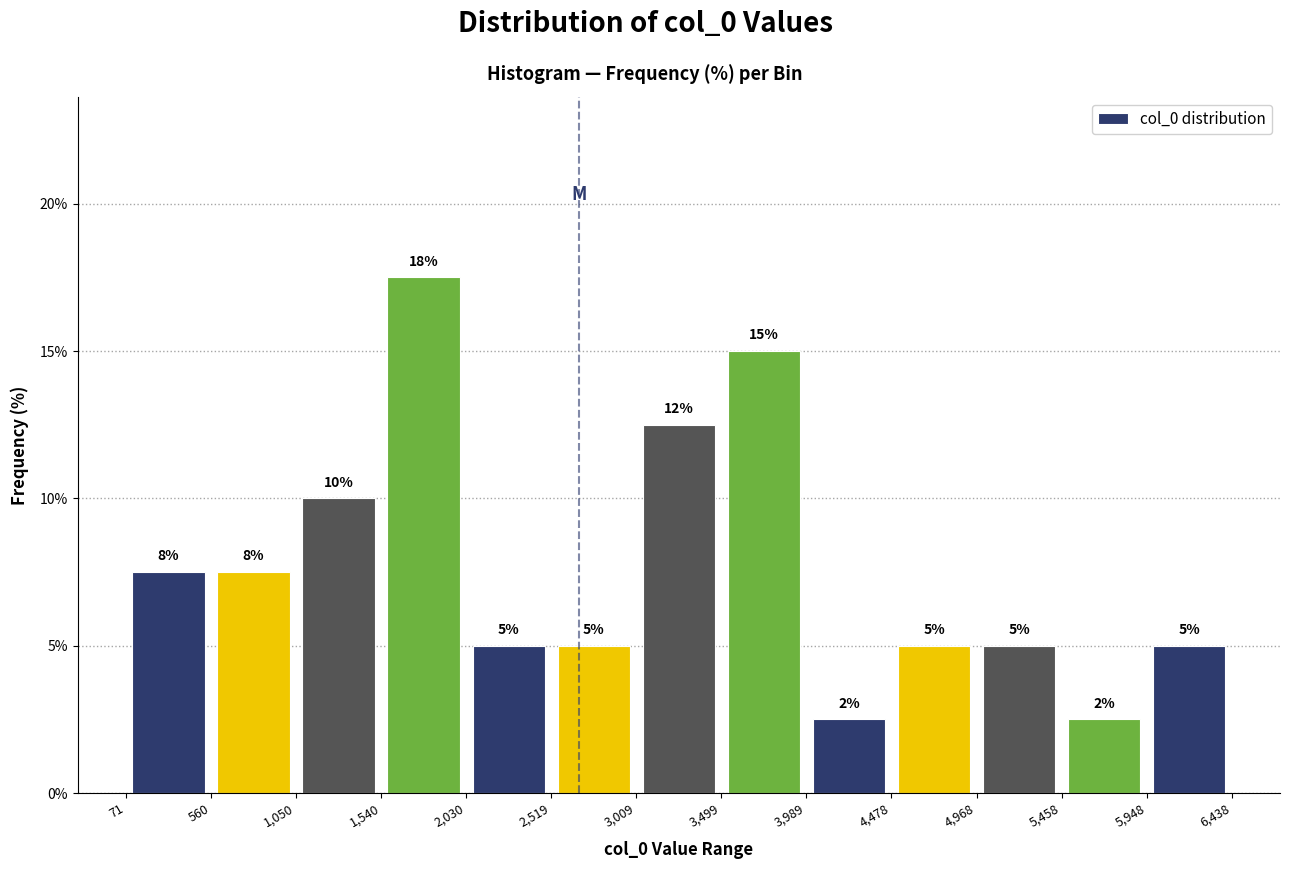

Over which range of the x-axis is the bar tallest?

1,540 to 2,030